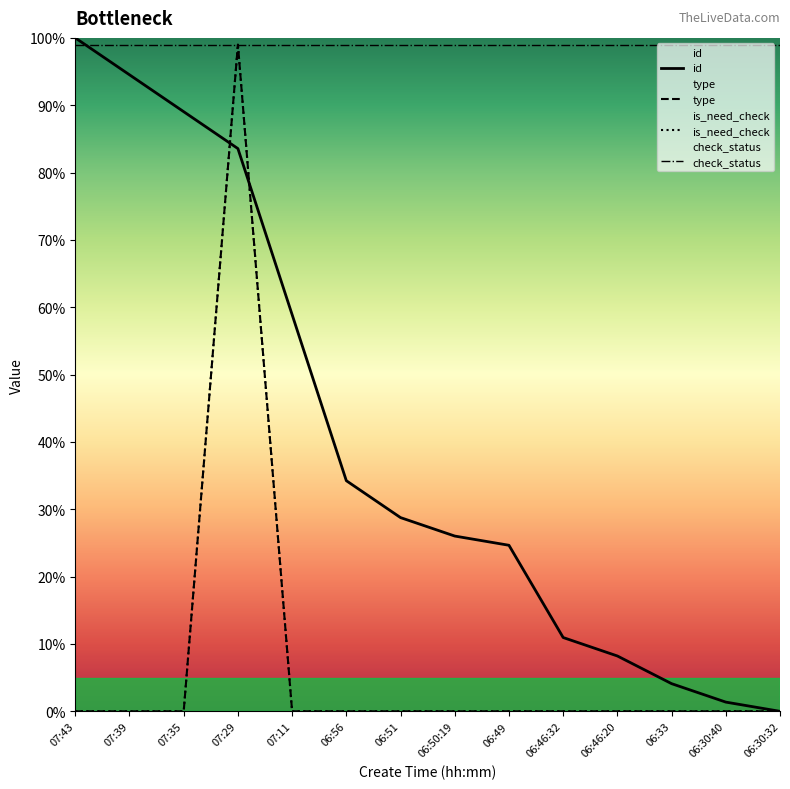

What is the difference between the maximum and minimum values in the type series?

1.0